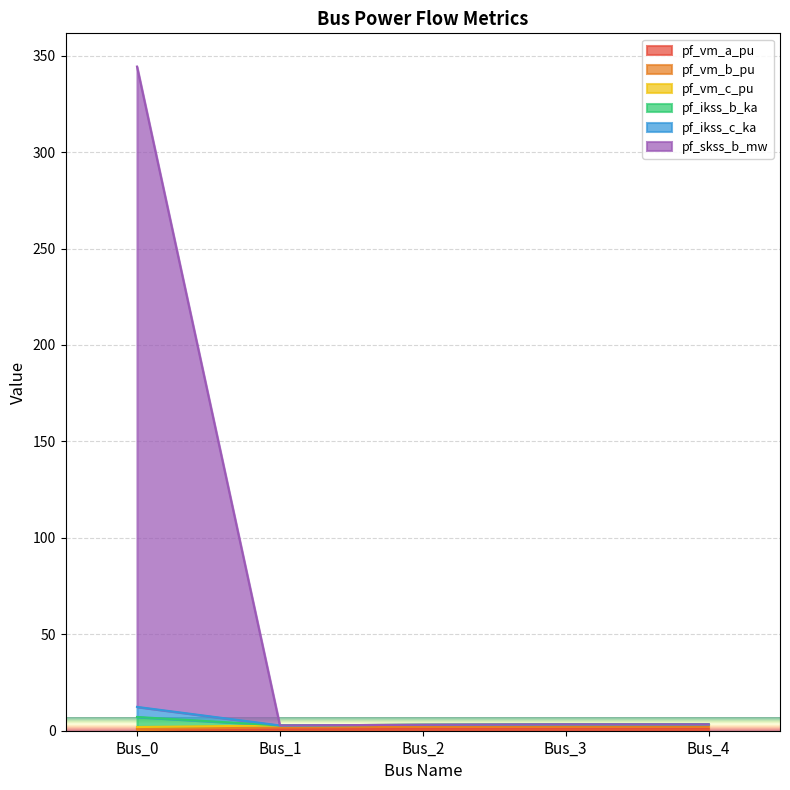

True or false: pf_vm_b_pu has more than 1 interior local peaks.

False